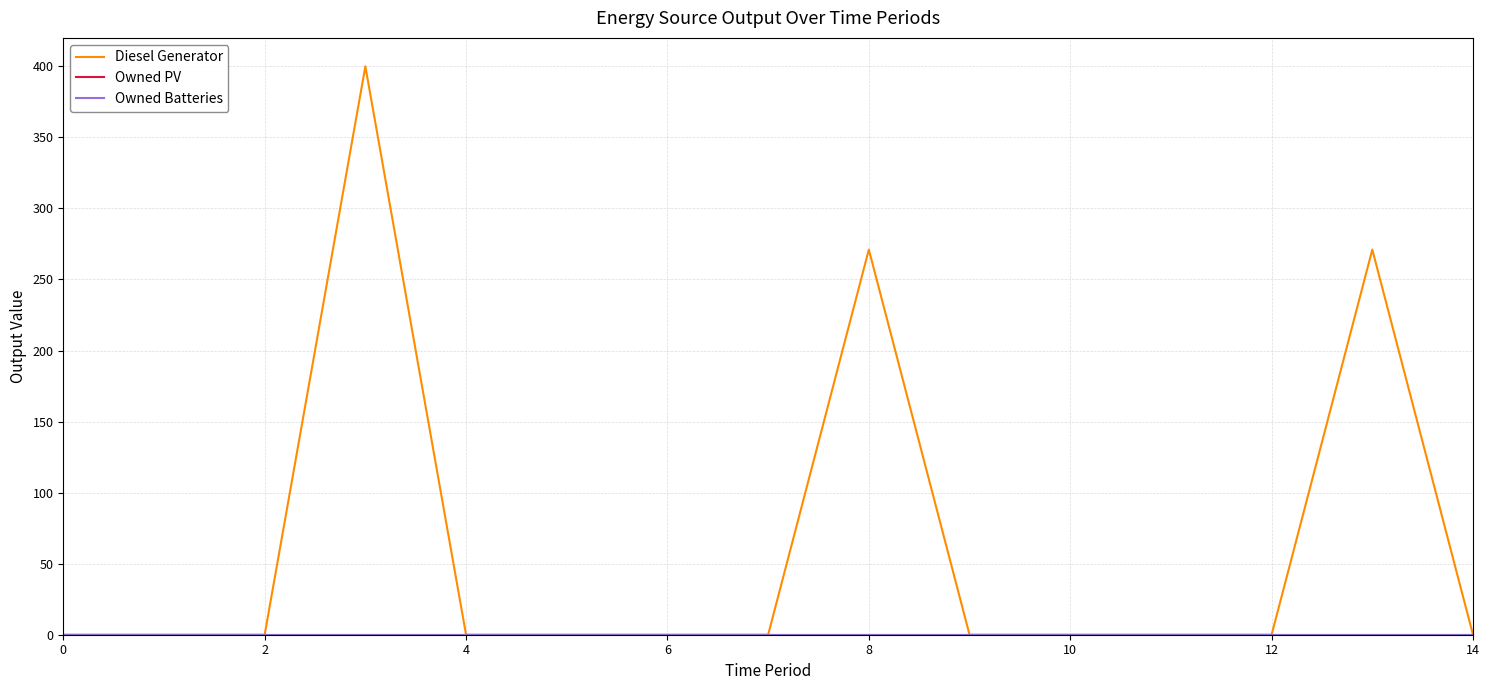

Does the chart display data point markers on the line(s)?

No